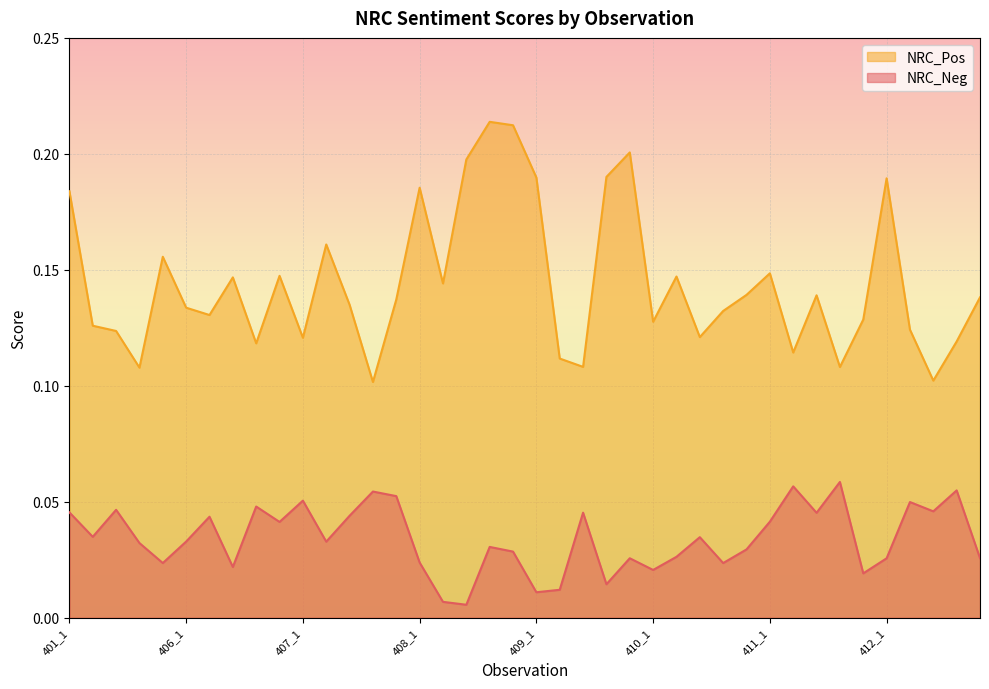

Is the value of NRC_Pos at 407_1 greater than the value of NRC_Neg at 406_2?

Yes